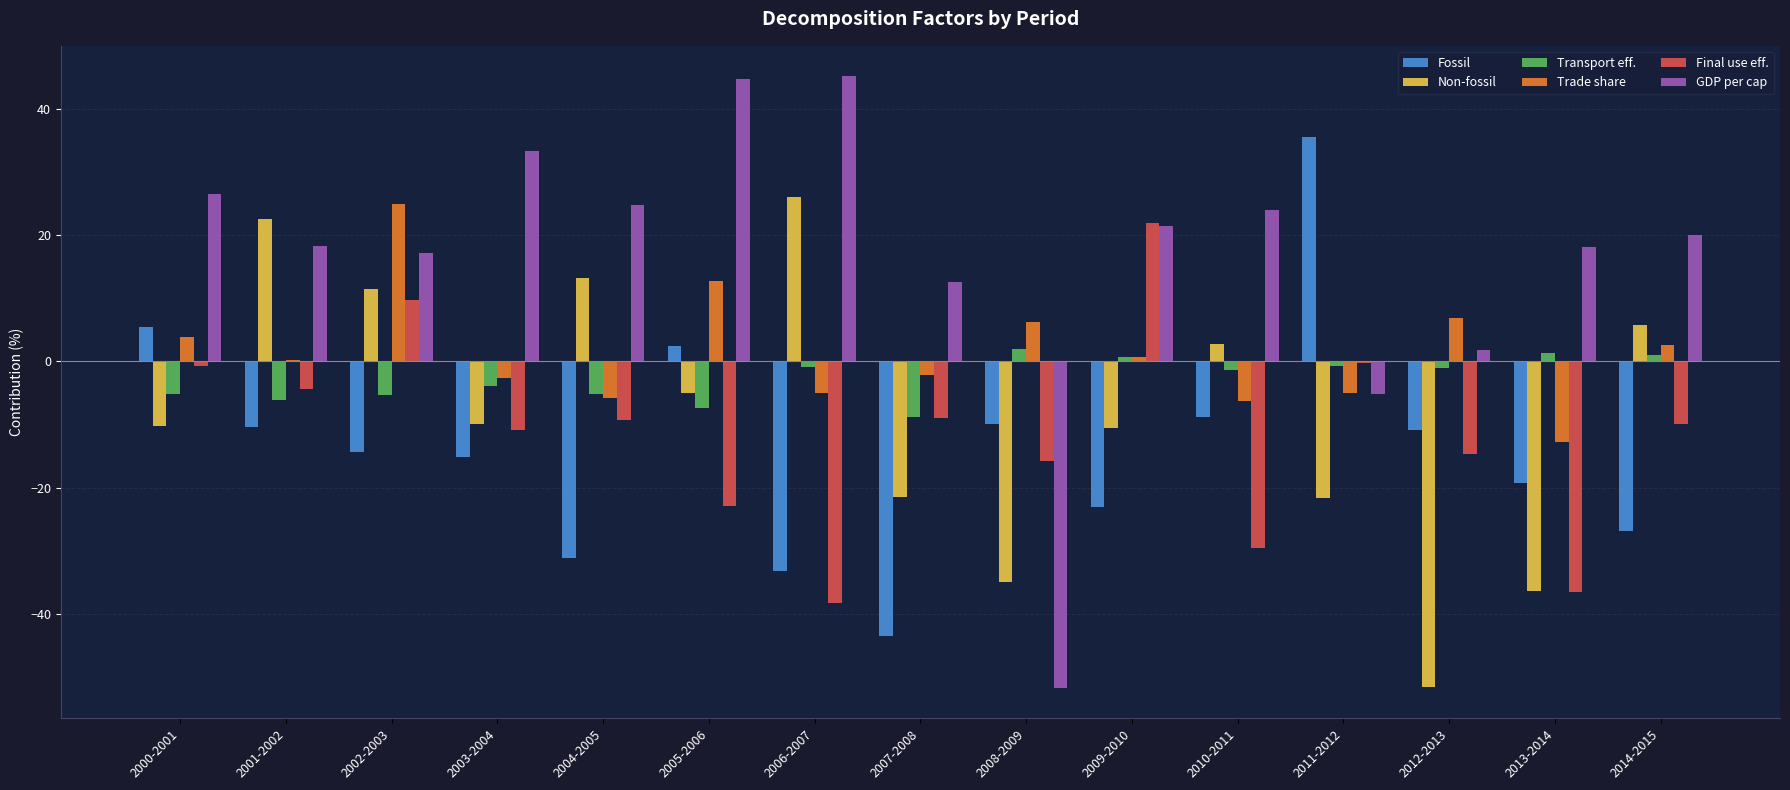

What is the total value across all series at 2013-2014?

-85.5